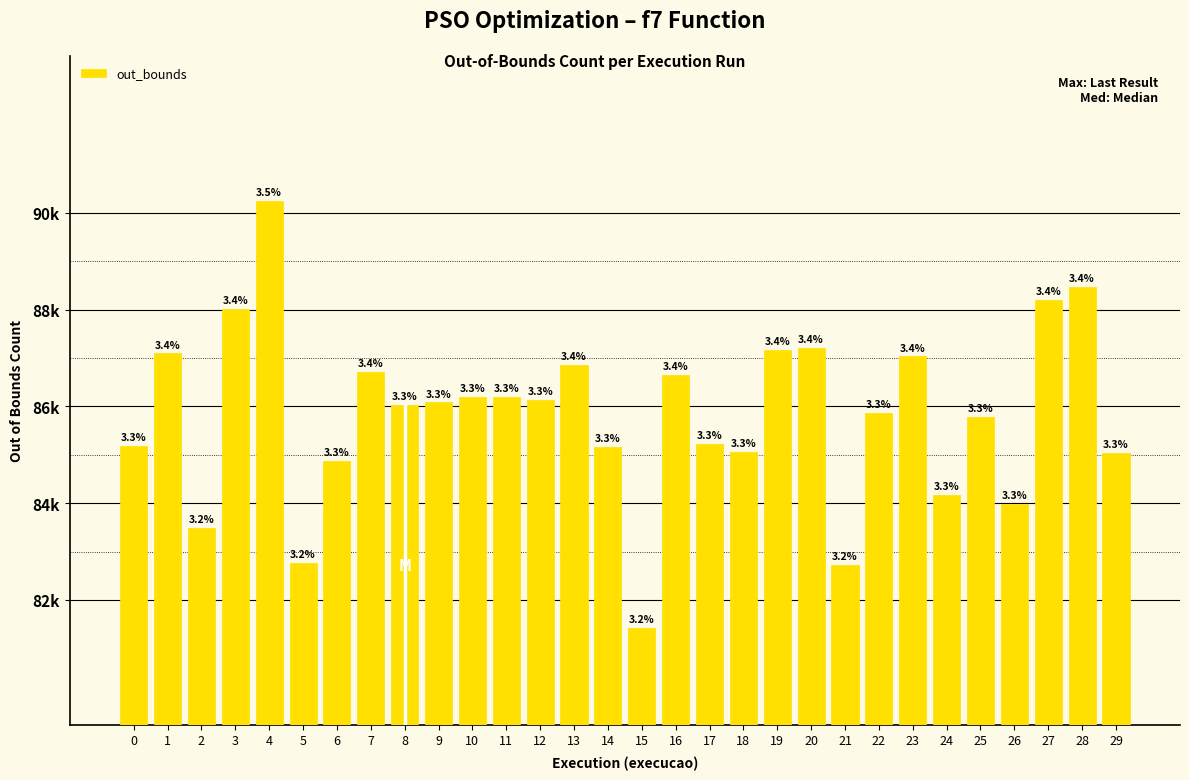

Which category has the highest value across all series?

4